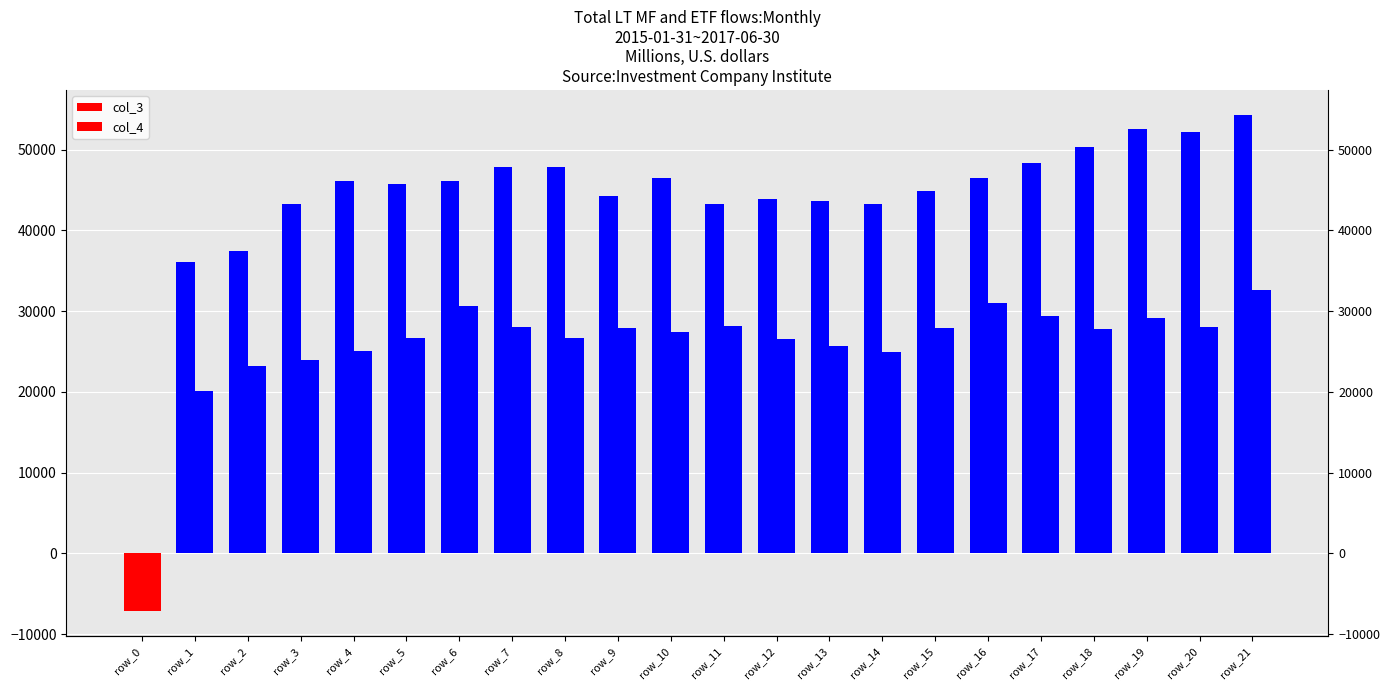

At which label does col_3 first exceed 46071?

row_4